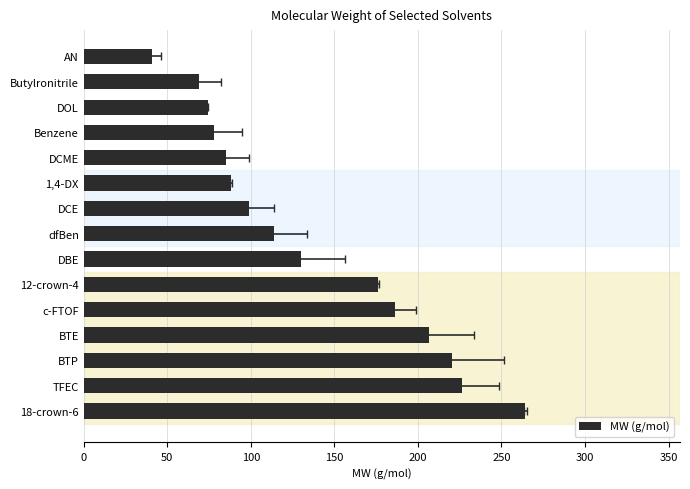

The value at BTP is 341.4. True or false?

False